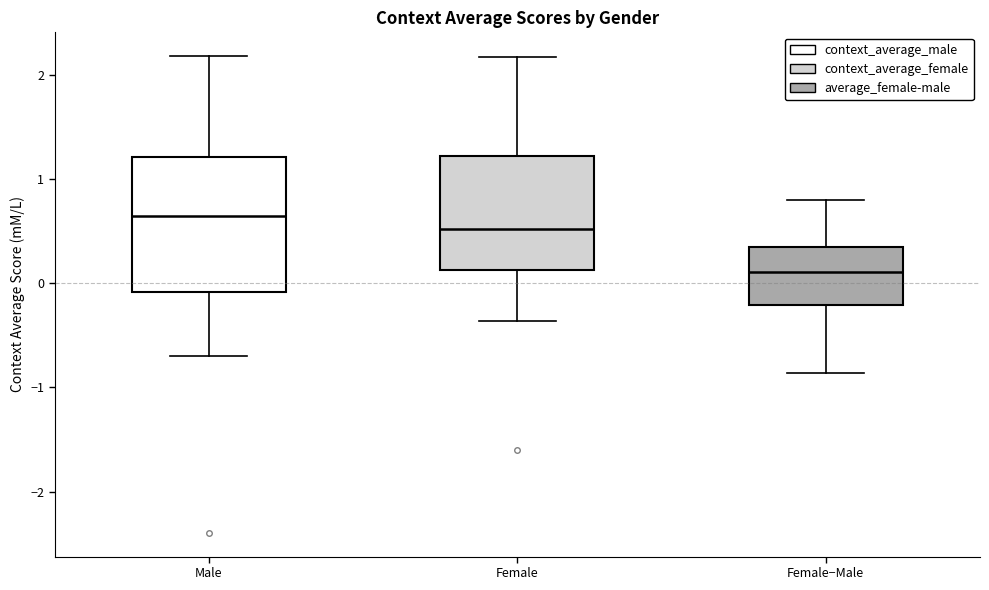

Where does the median line of the box for Female−Male sit on the y-axis? The values are not printed on the chart, so give them approximately, as read against the axis.

0.1